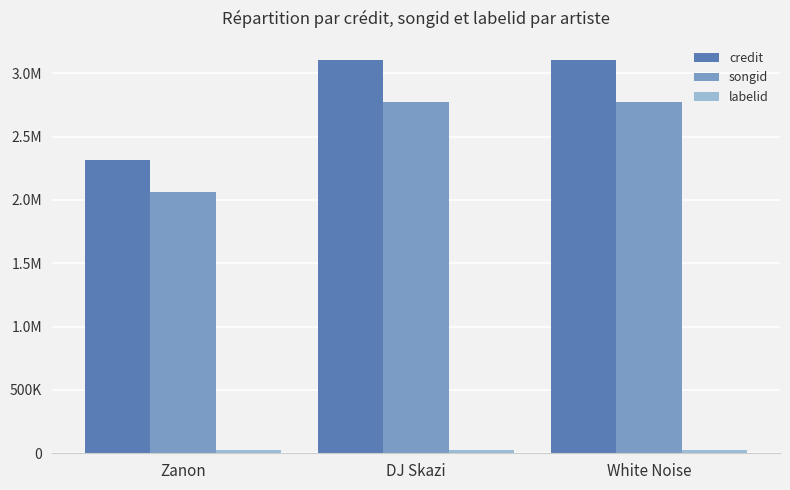

Does the chart contain stacked bars?

No